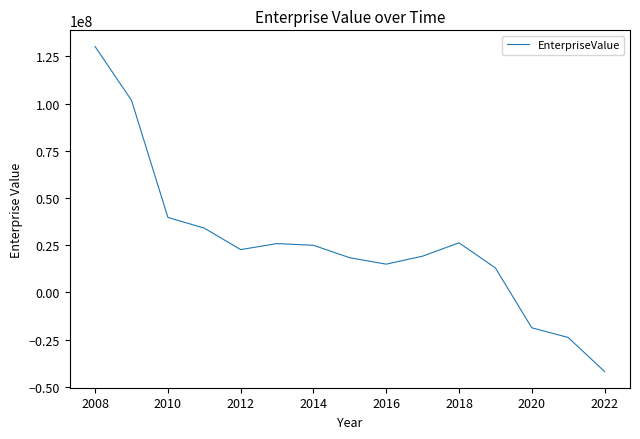

What is the difference between the maximum and minimum values?

172070569.2